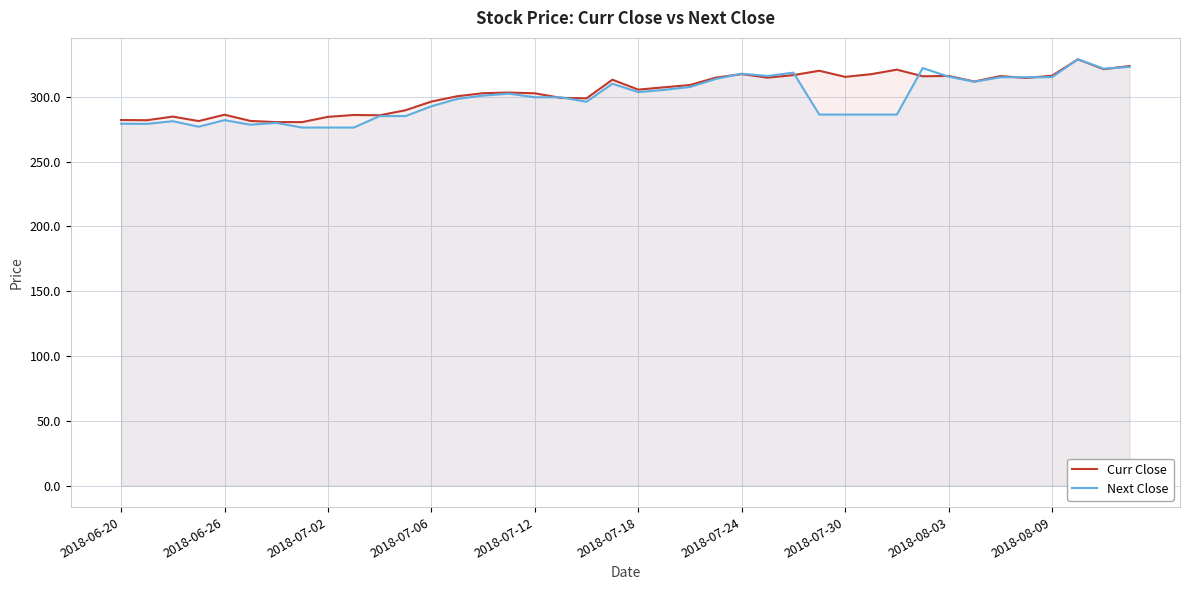

What is the highest value of the Curr Close series?

328.9